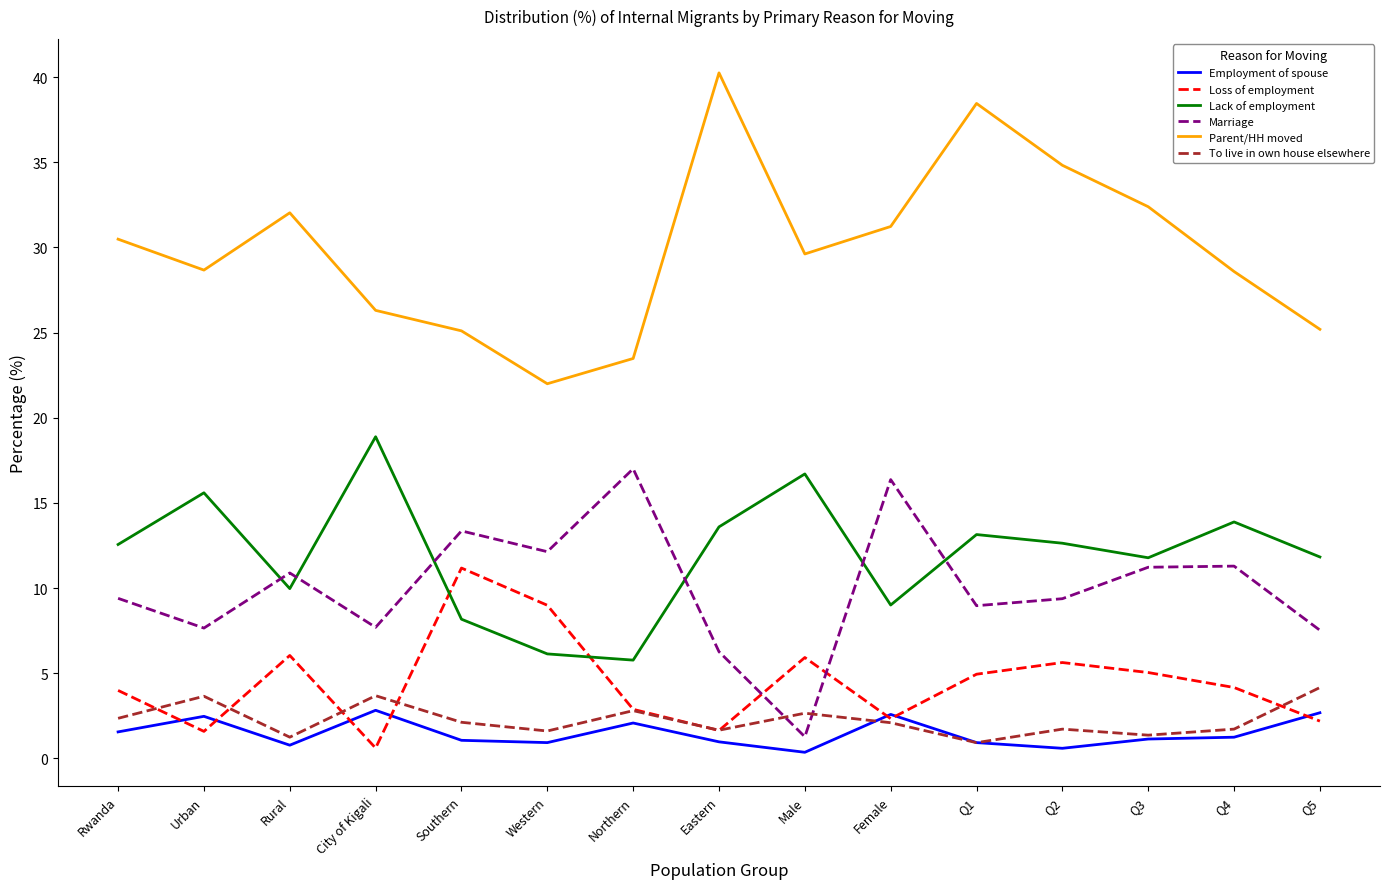

Which series changed the most between Male and Q1?

Parent/HH moved